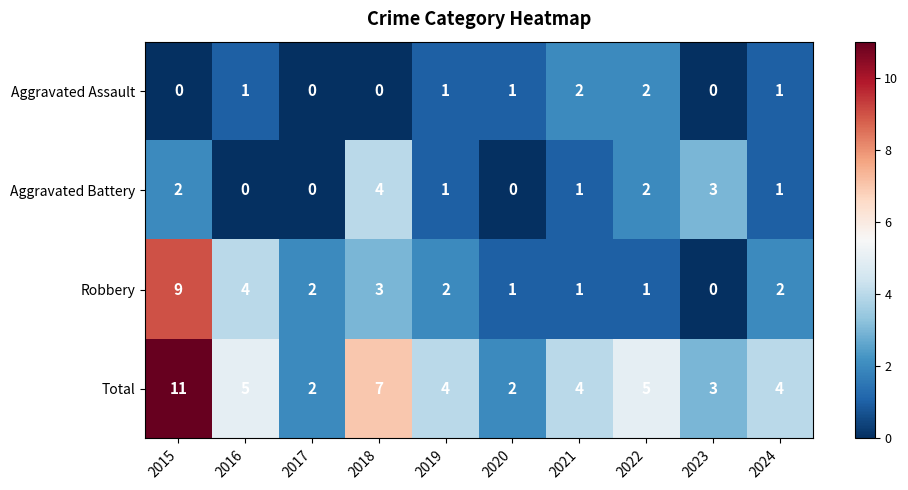

Where does the Aggravated Battery series first go above 1?

2015